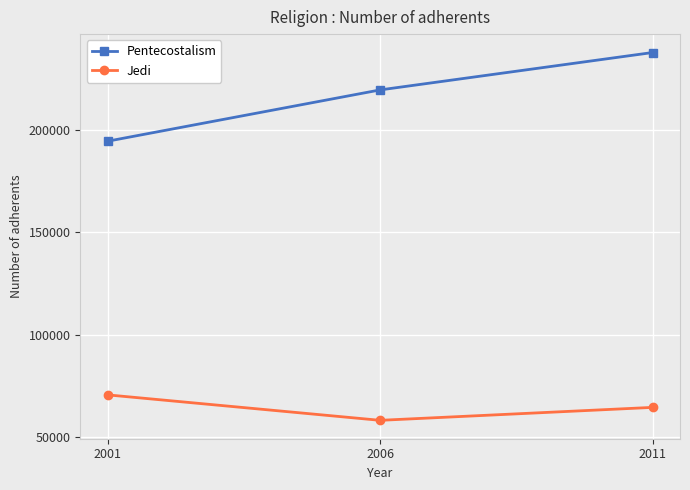

What is the average value of the Jedi series?

64317